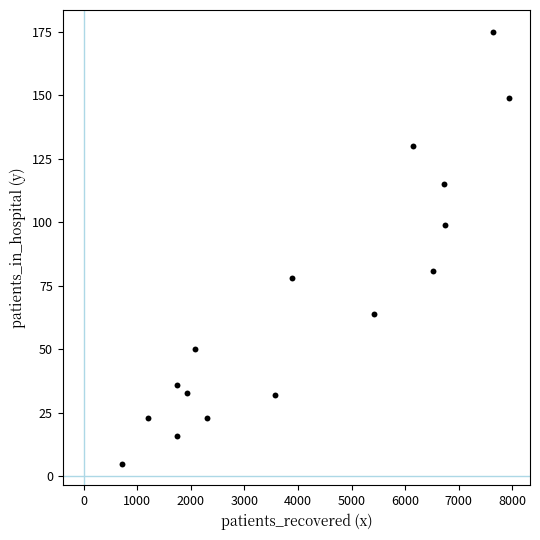

What is the range of X values (max minus min)?

7232